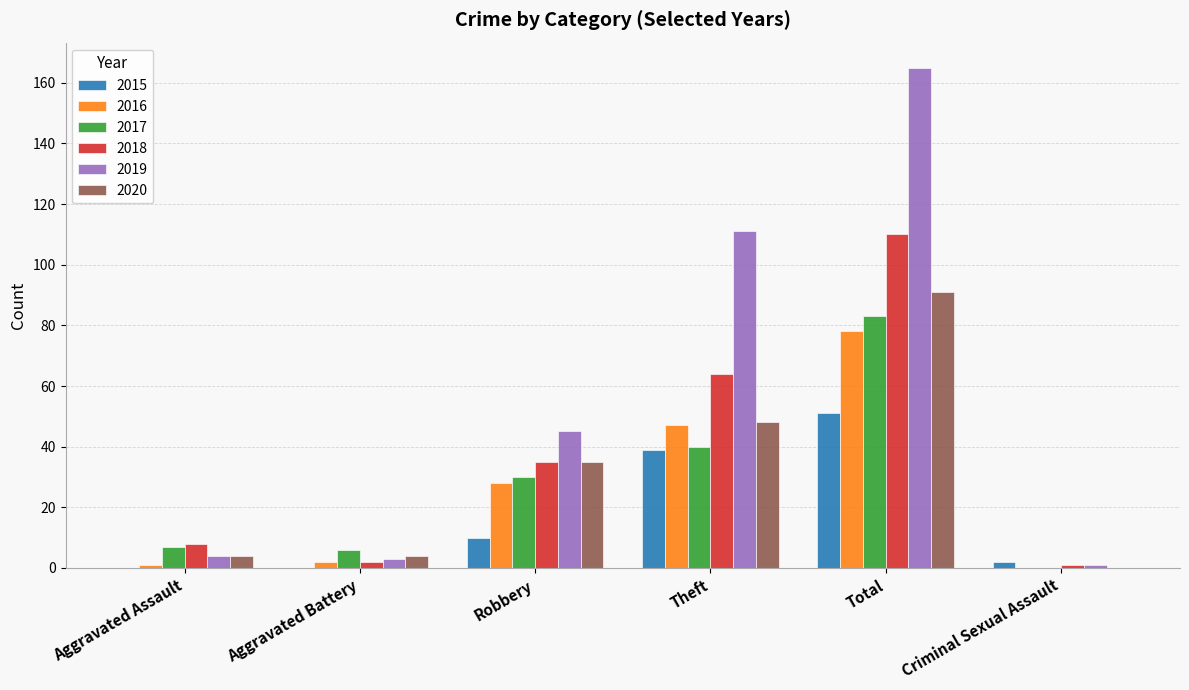

The 2018 series shows 8 at Aggravated Assault. True or false?

True